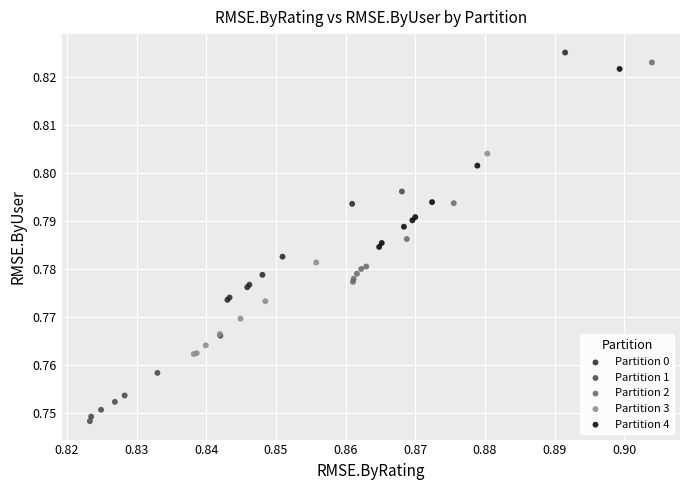

Which series has the largest Y range (max minus min)?

Partition 0